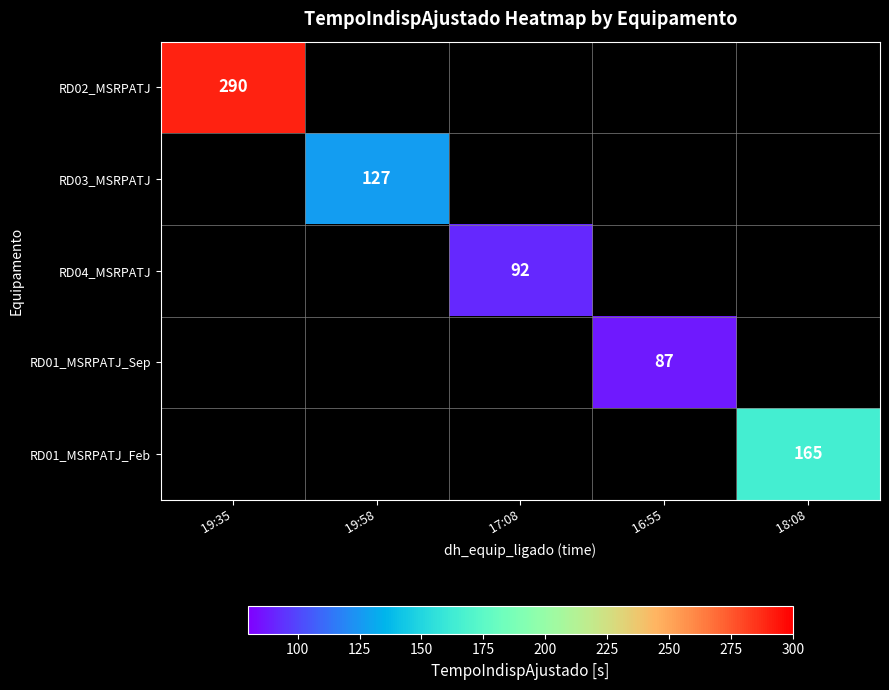

The value of RD01_MSRPATJ_Sep at  16:55 is 87. True or false?

True